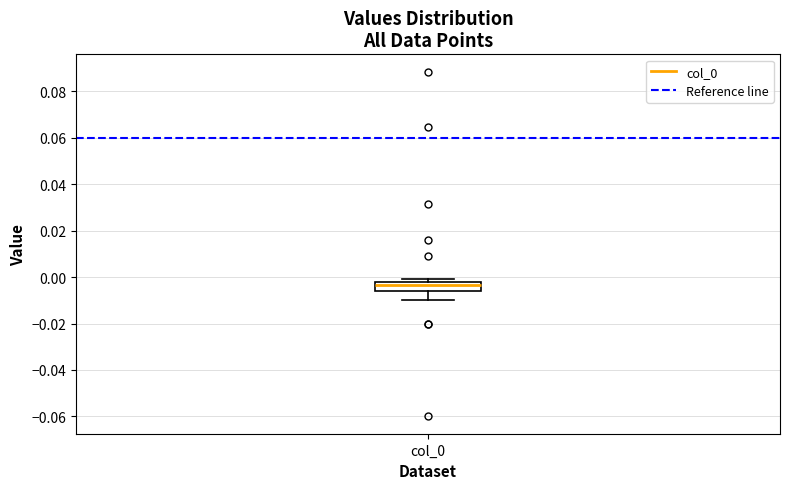

Where does the lower whisker of the box for col_0 end on the y-axis? The values are not printed on the chart, so give them approximately, as read against the axis.

-0.010